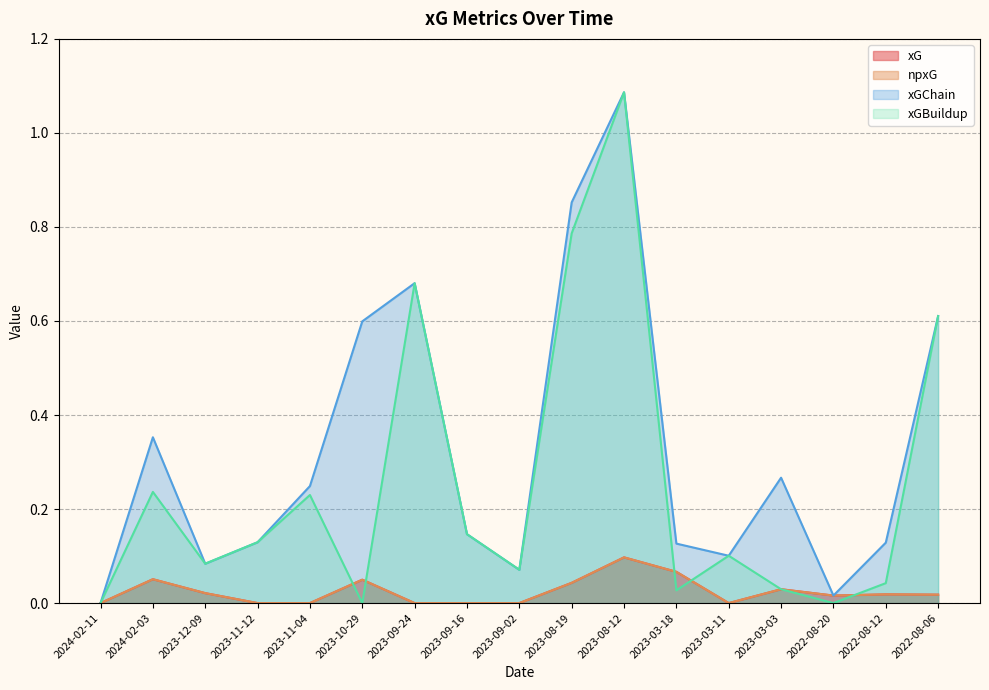

What is the maximum value for npxG?

0.1